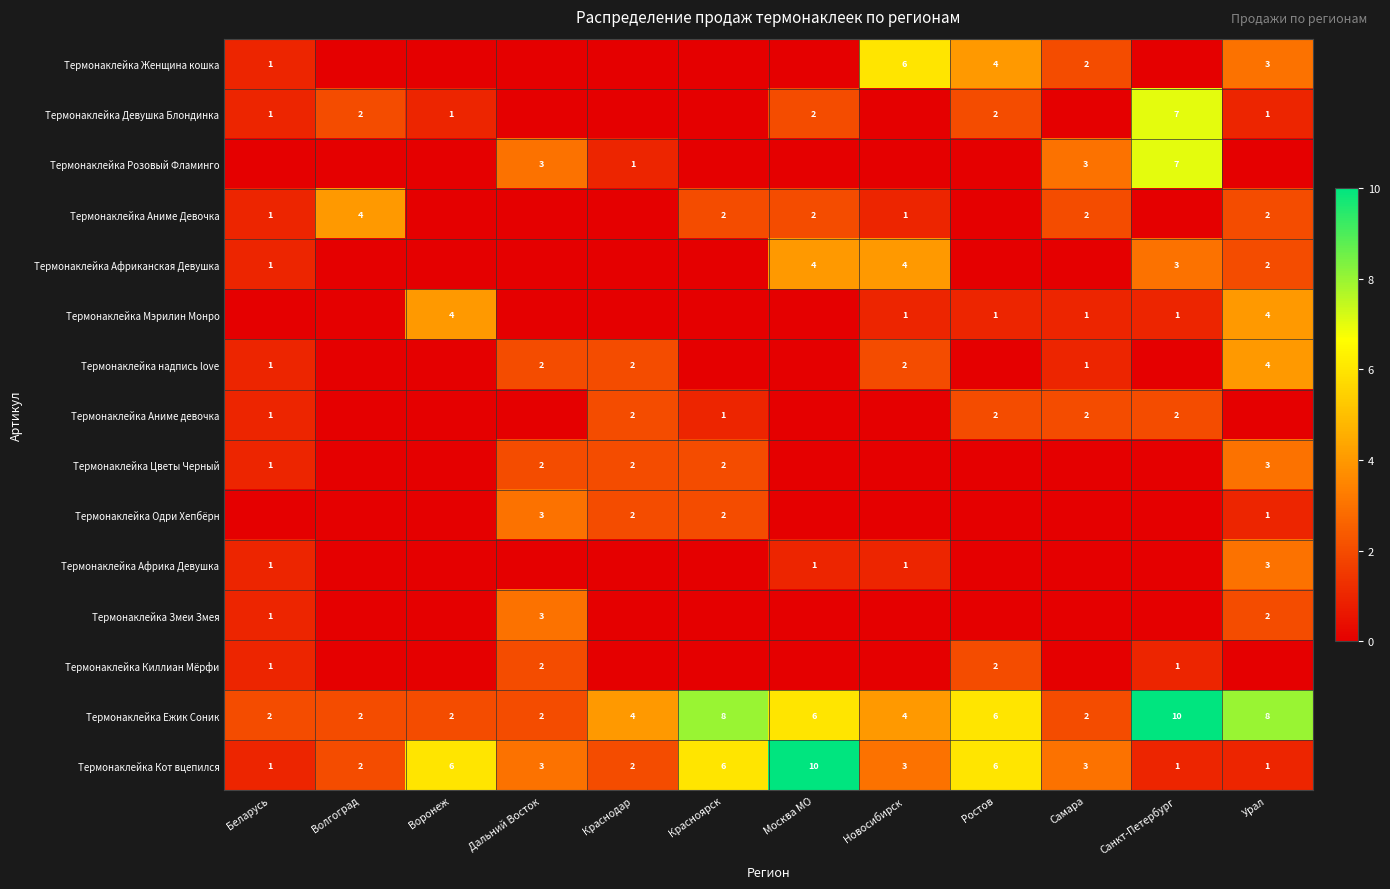

Between Санкт-Петербург and Волгоград, which is larger?

Санкт-Петербург